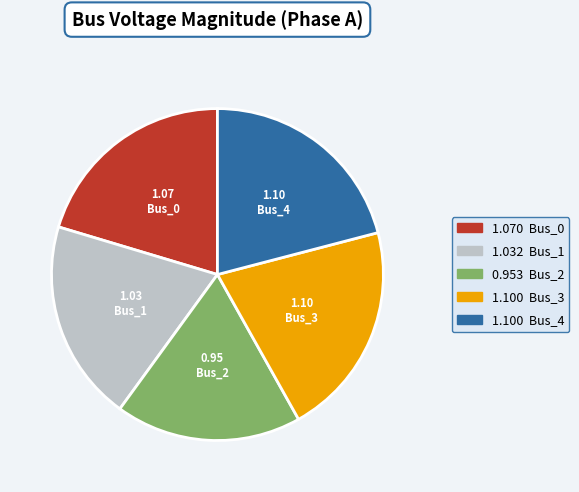

Does any single category account for the majority?

No